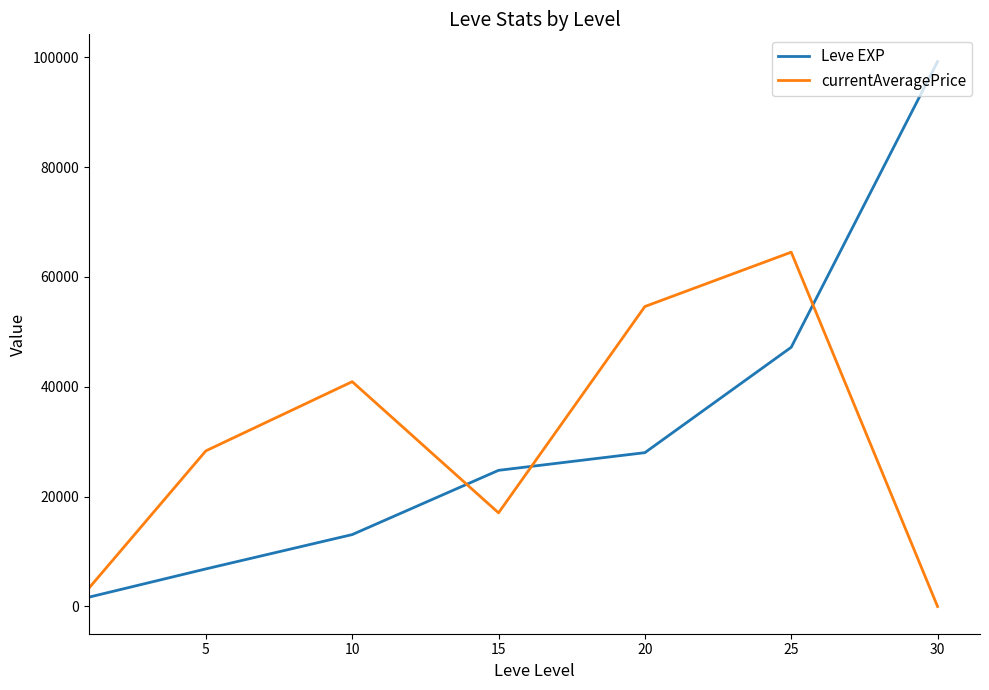

Is this an area chart (filled region under the line)?

No